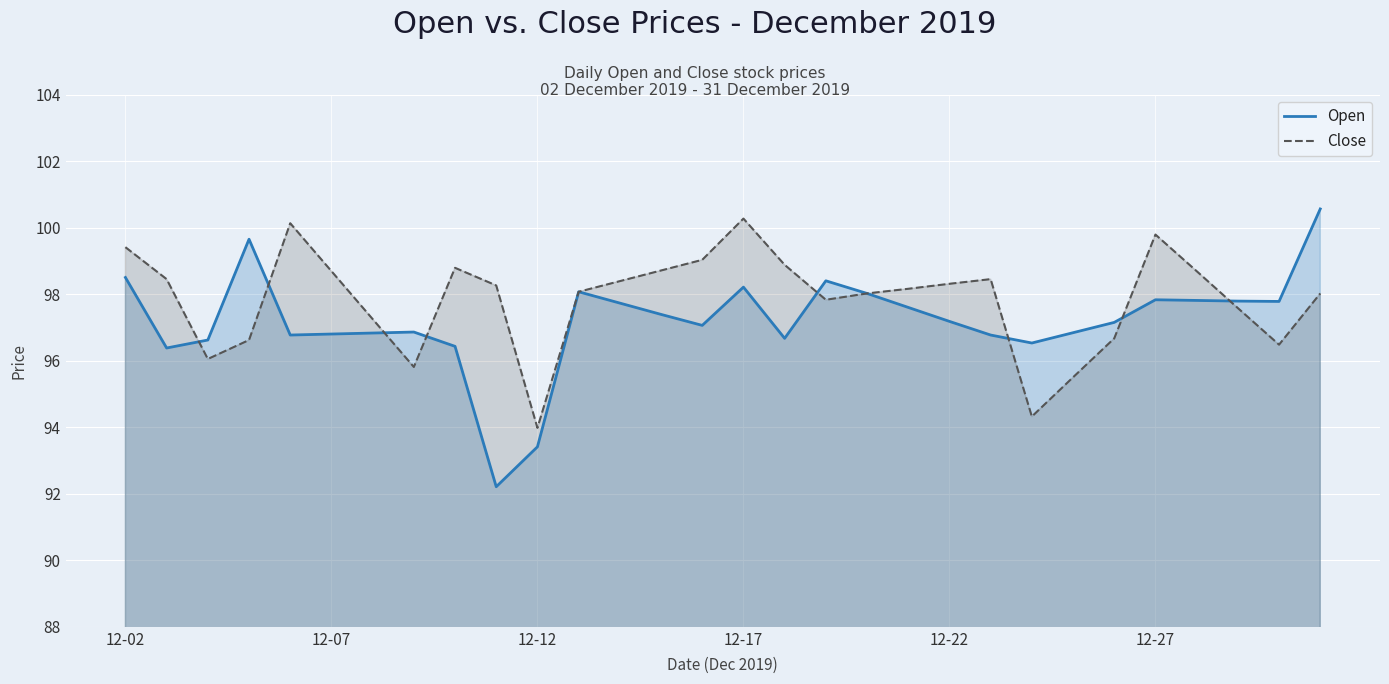

List the series in order of their peak value, highest first.

Open, Close